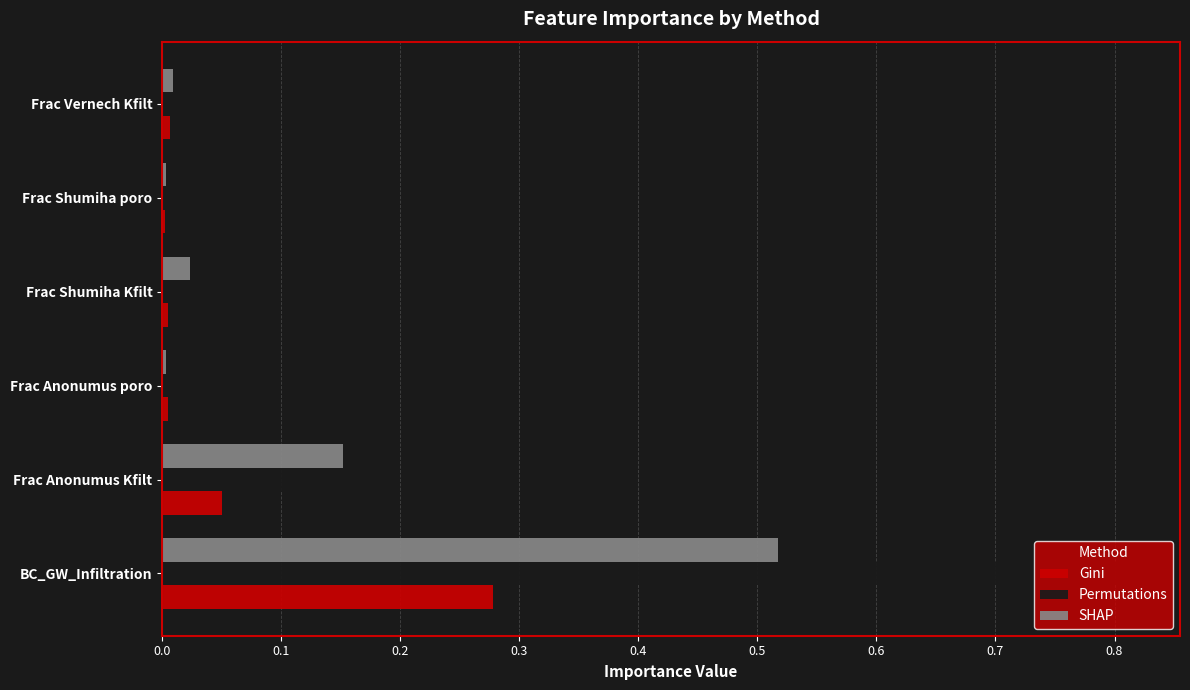

Is the value of Permutations at Frac Vernech Kfilt greater than the value of Gini at Frac Anonumus Kfilt?

No